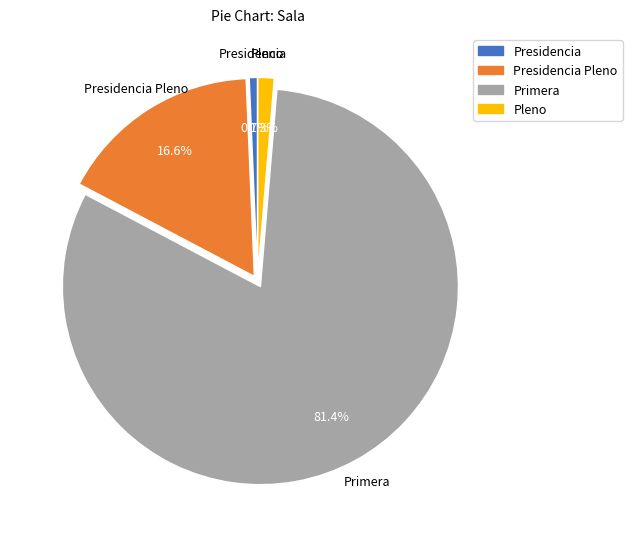

Does any single category account for the majority?

Yes